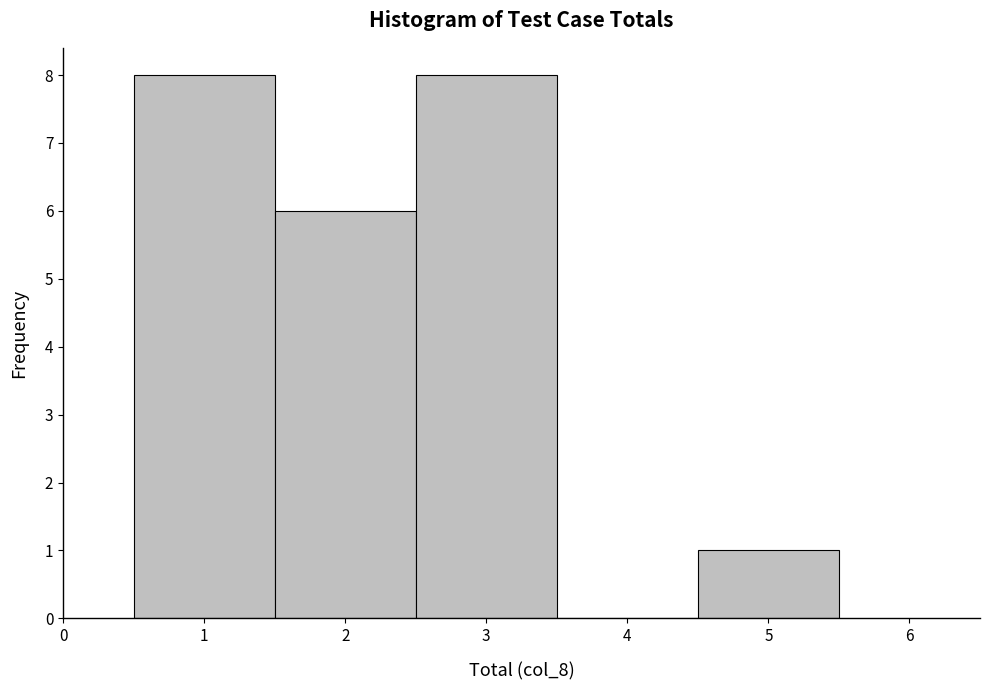

Reading left to right, transcribe this chart: for each bar, give the range it covers on the x-axis and its height. The values are not printed on the chart, so give them approximately, as read against the axis.

0.5 to 1.5: 8
1.5 to 2.5: 6
2.5 to 3.5: 8
3.5 to 4.5: 0
4.5 to 5.5: 1